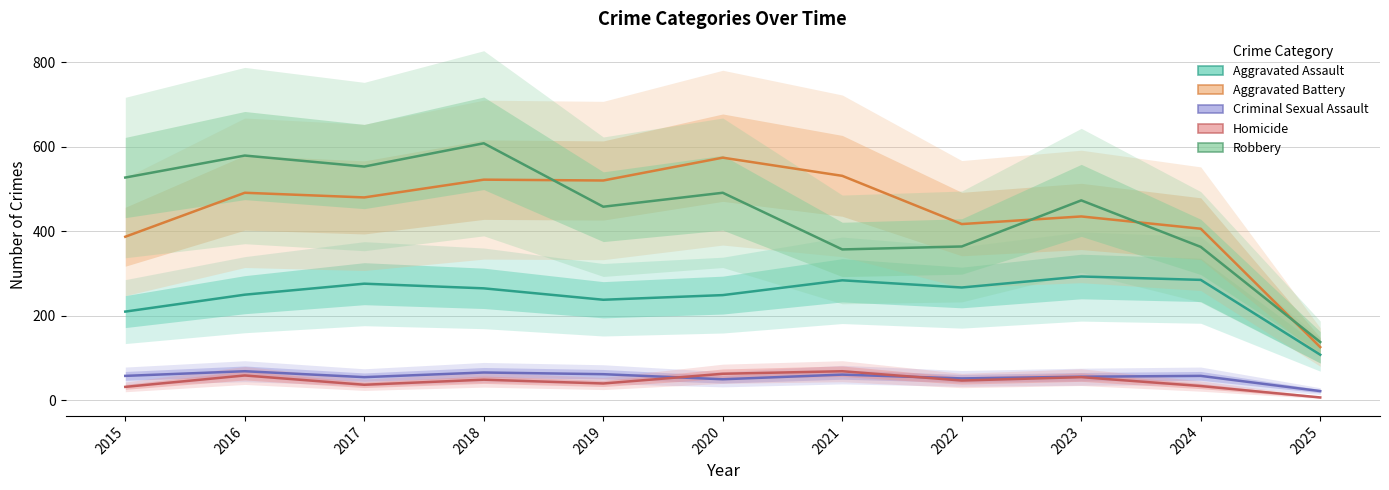

What is the maximum value for Homicide?

69